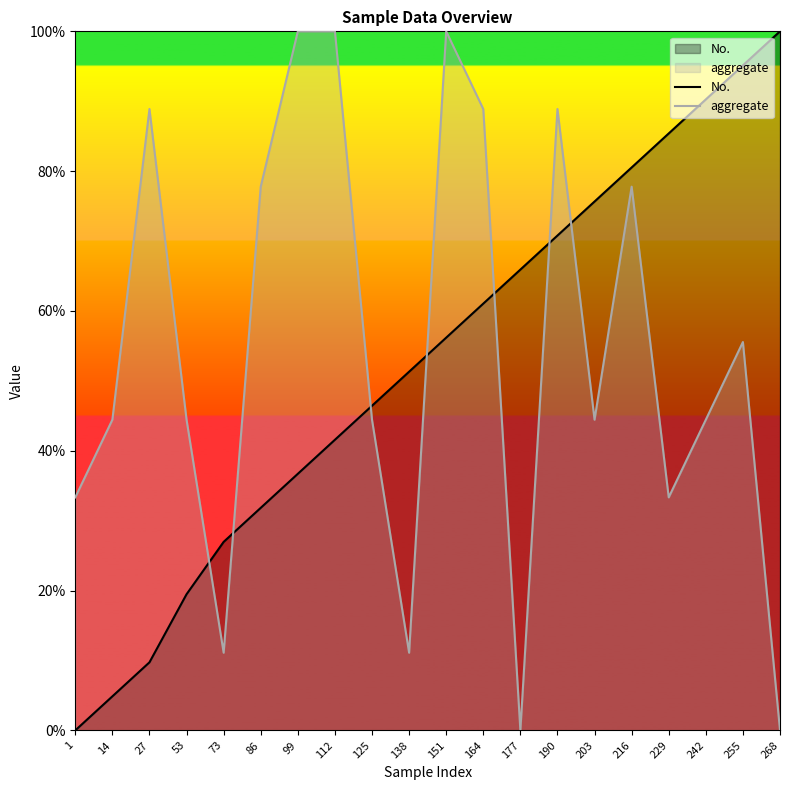

What is the difference between the maximum and minimum values in the aggregate series?

100.0